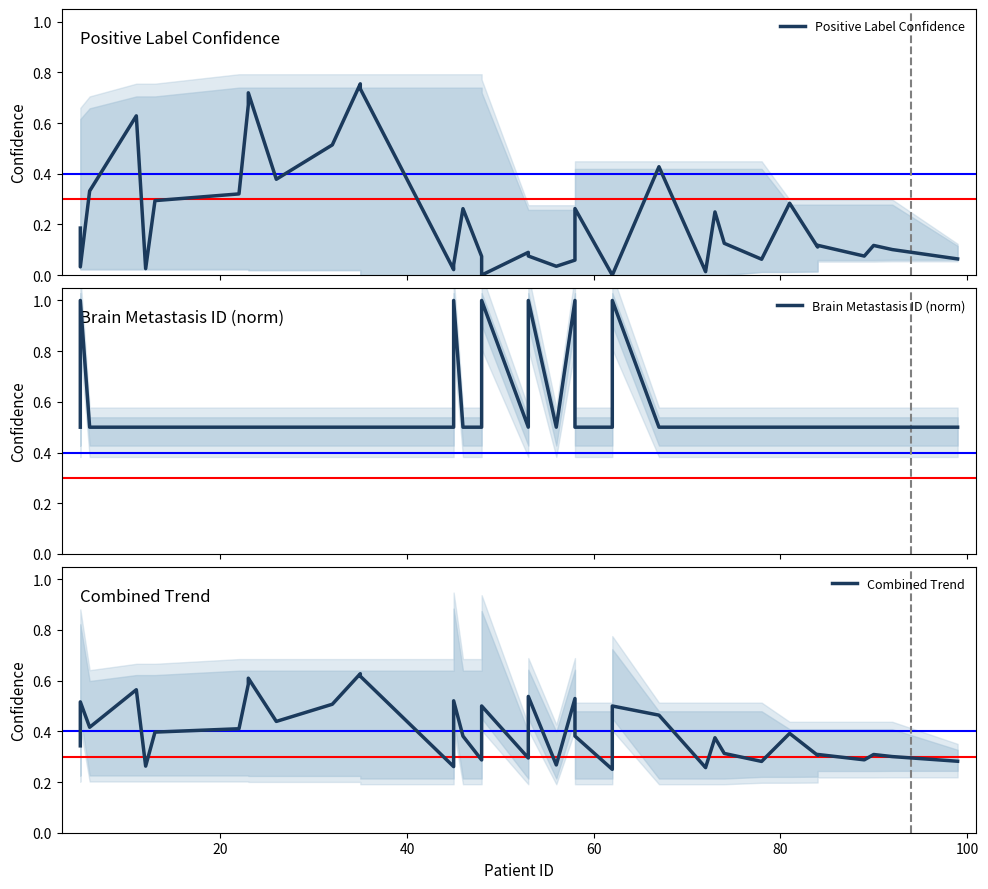

How many times do Combined Trend and Brain Metastasis ID (norm) cross each other?

6